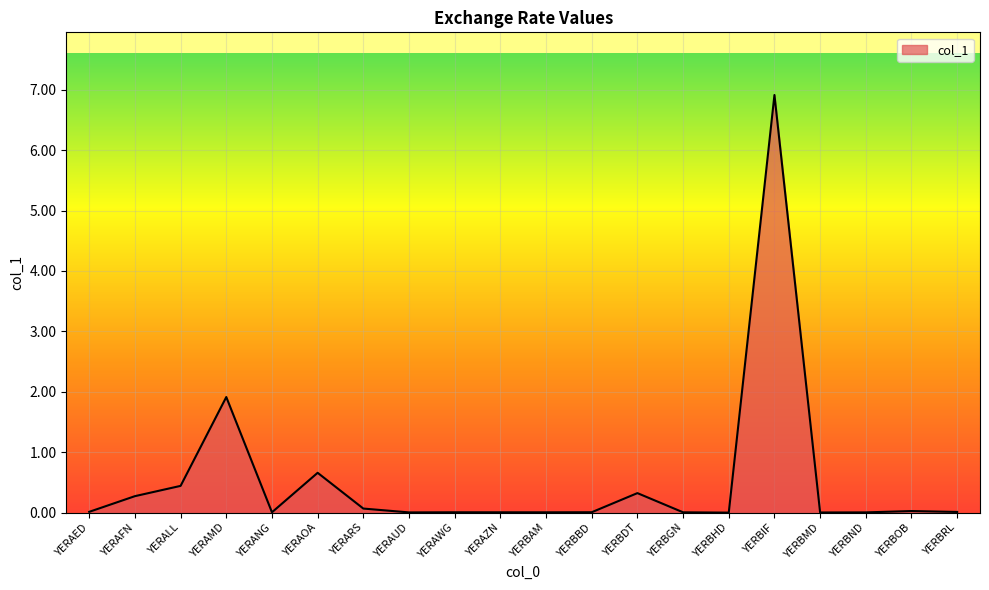

Is it true that the value at YERBOB is 0.0?

True